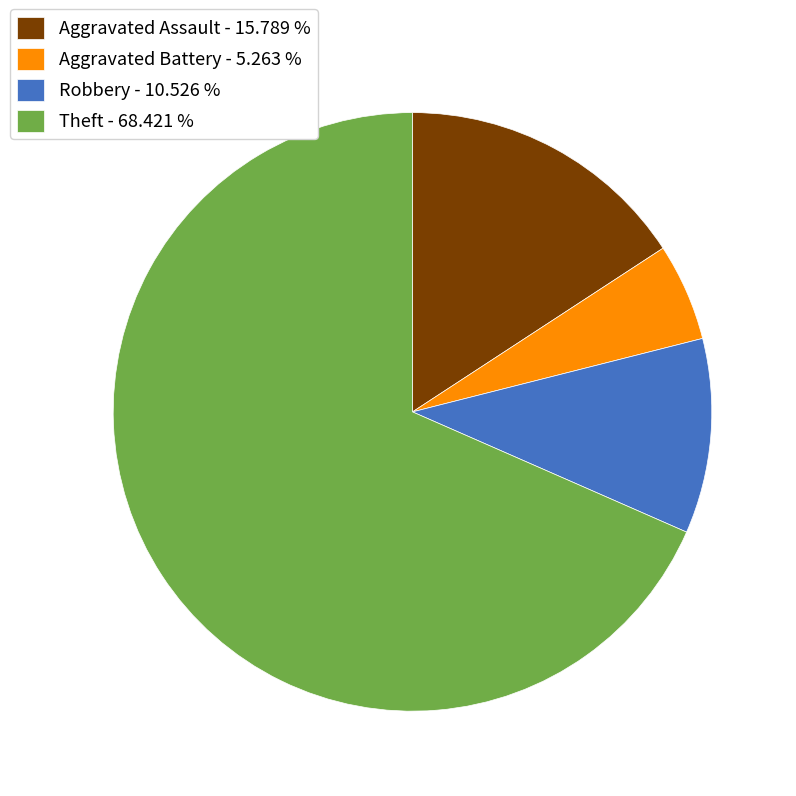

What is the smallest slice in the pie chart?

Aggravated Battery